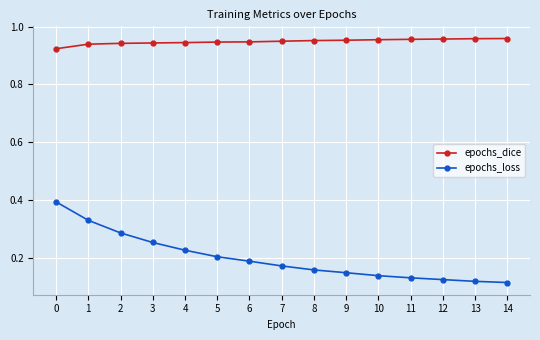

Is the value of epochs_dice at 8 greater than the value of epochs_loss at 4?

Yes